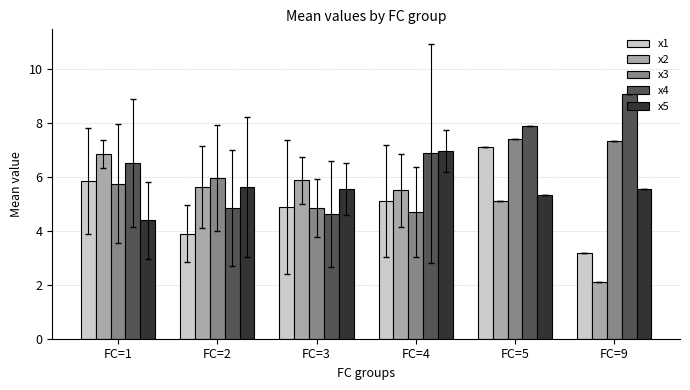

At which label does x2 first exceed 5?

FC=1